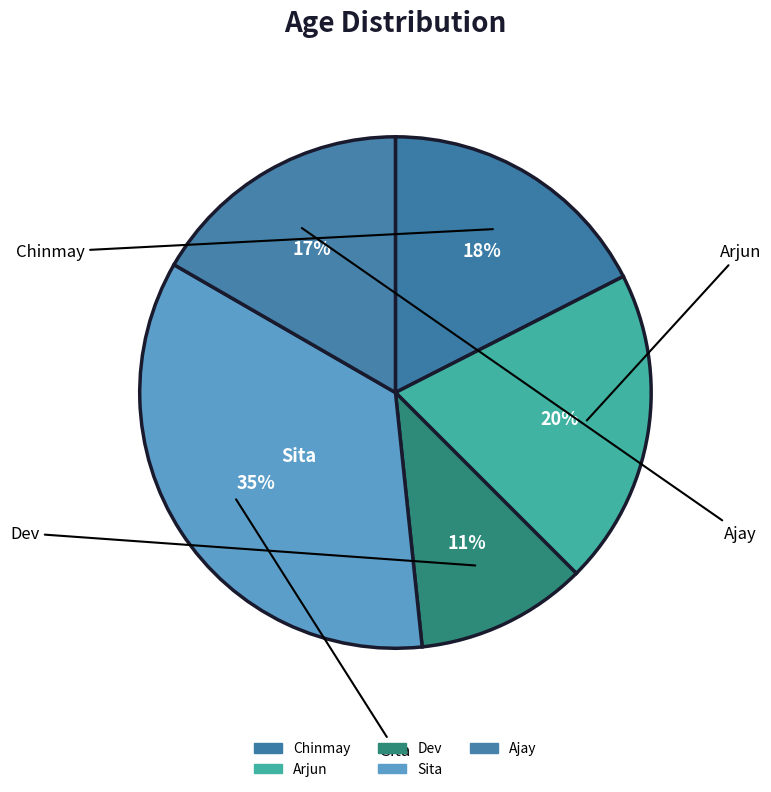

How many segments does this pie chart have?

5